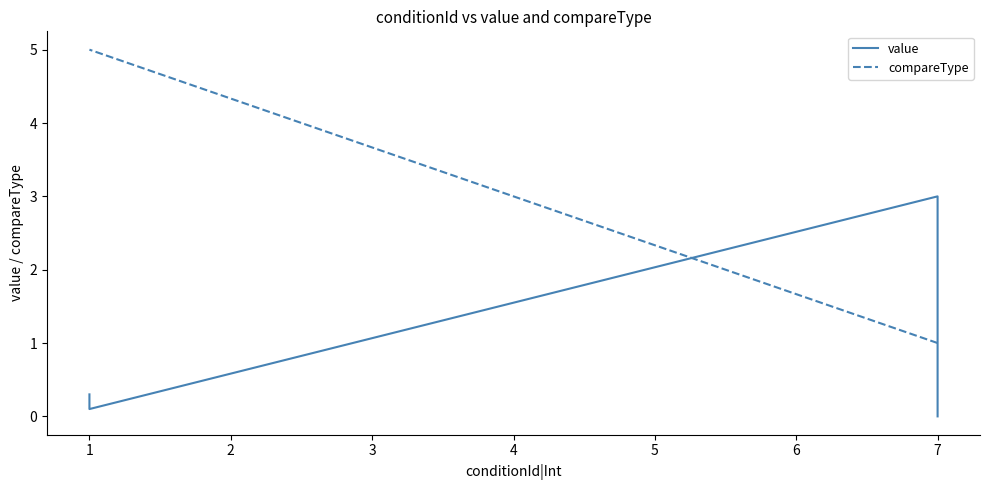

At how many categories does at least one series exceed 1?

5